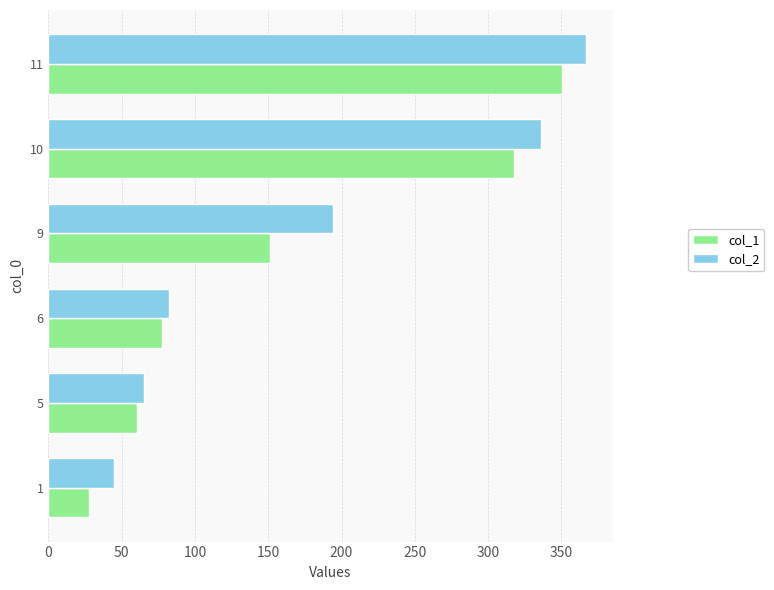

True or false: col_2 has a value of 194.1 at 9.

True